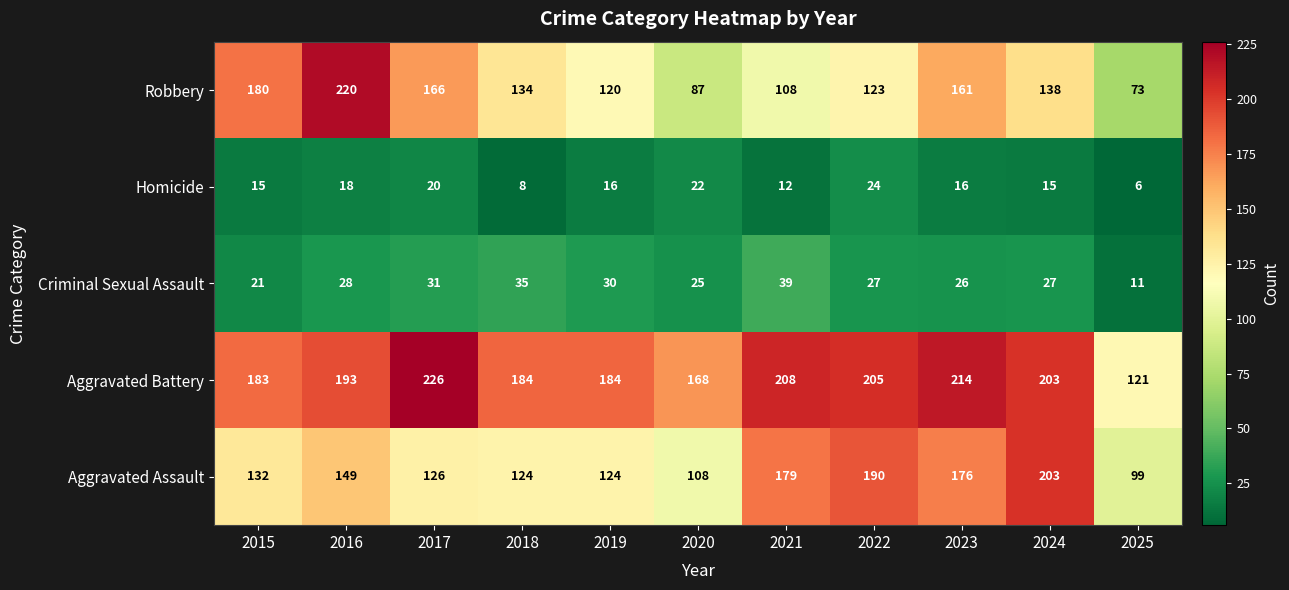

The Robbery series shows 166 at 2017. True or false?

True